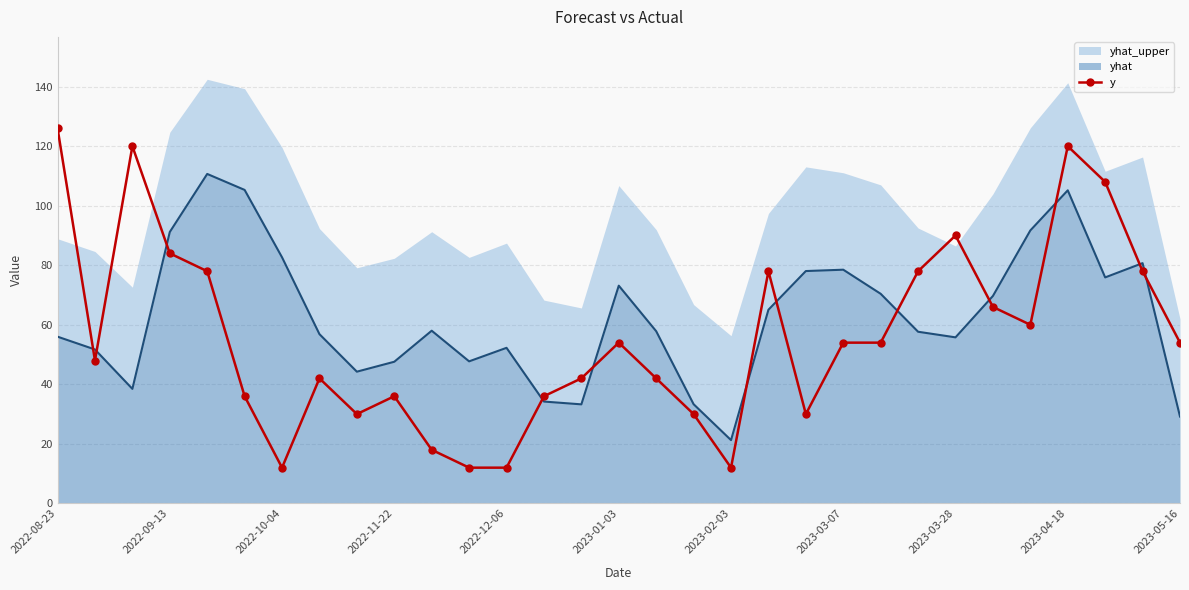

What is the minimum value shown in the chart?

12